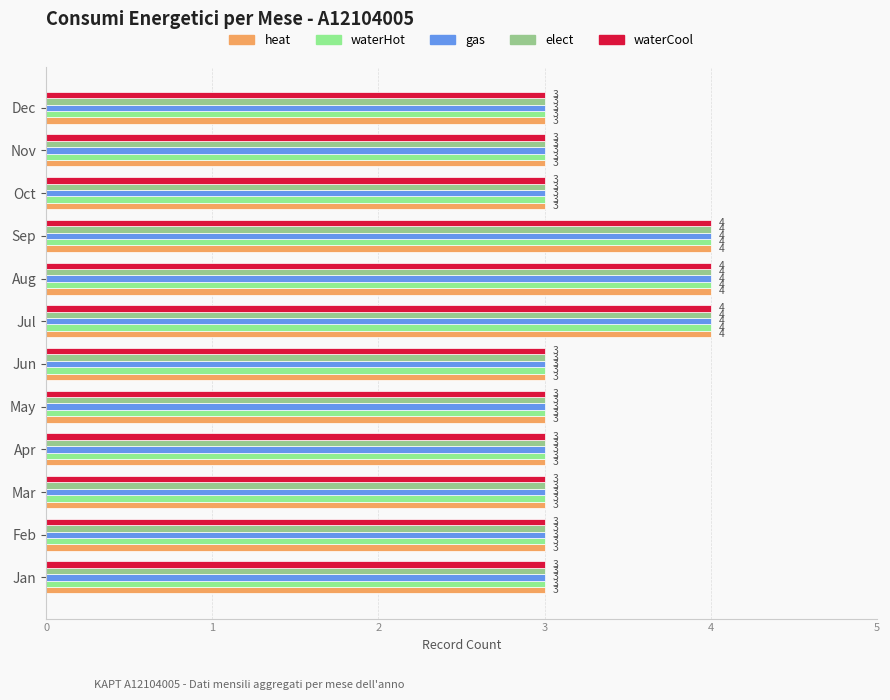

How many data points in waterCool are above 3?

3